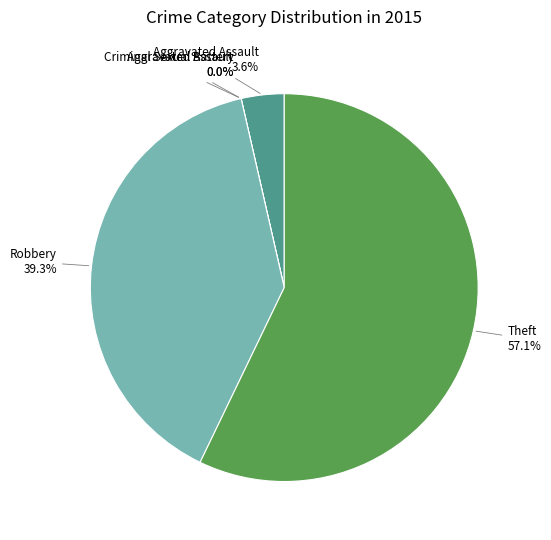

How many slices are in this pie chart?

5